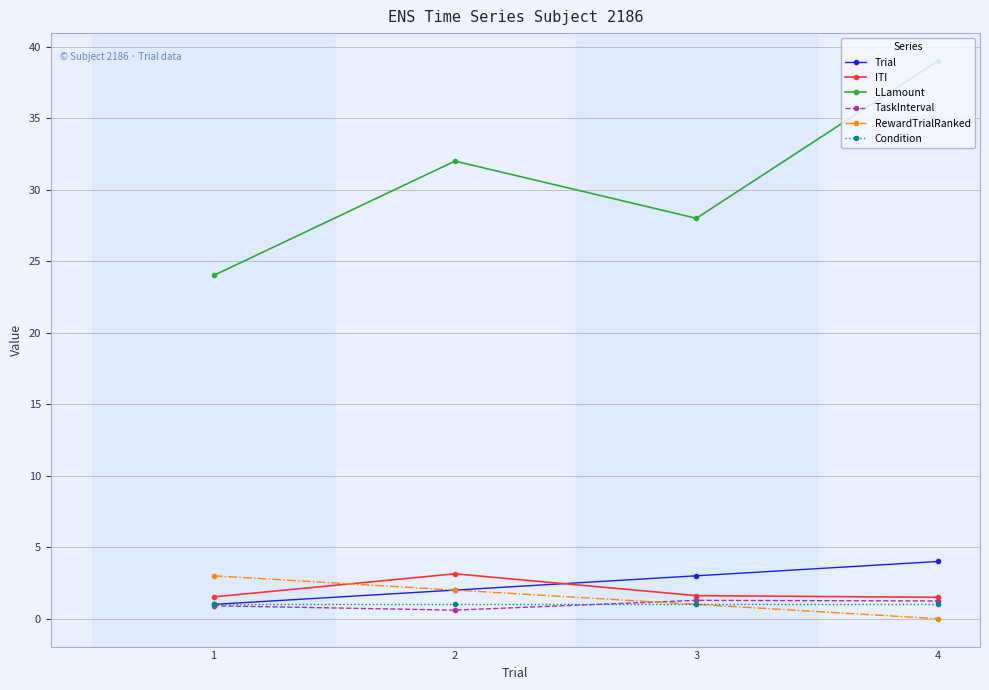

Is it true that TaskInterval equals 0.9 at 1?

True